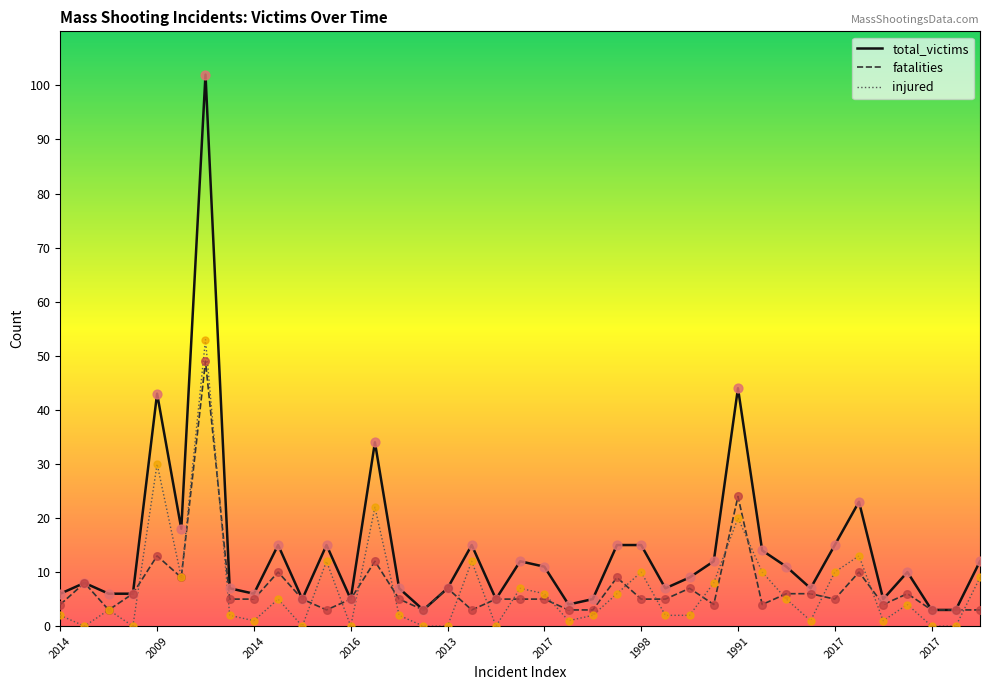

At how many categories does at least one series exceed 71?

1